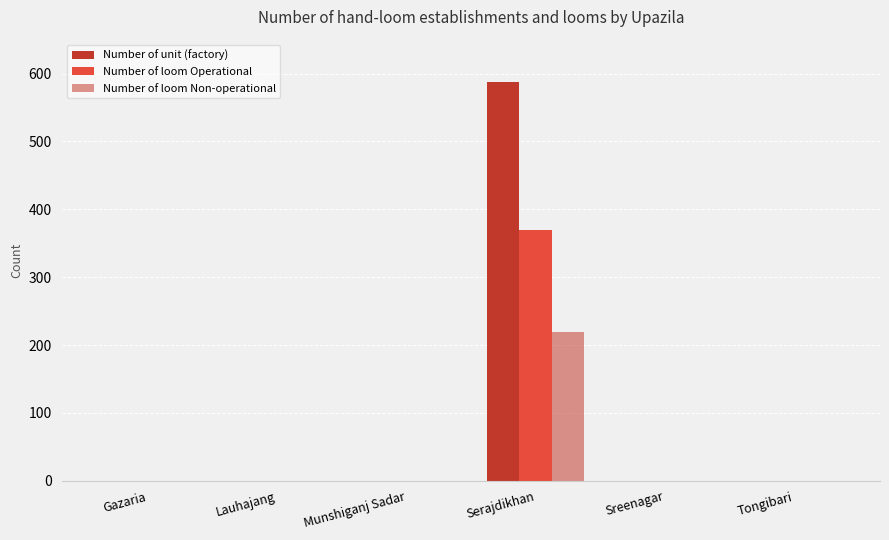

True or false: Number of unit (factory) has a value of -272 at Gazaria.

False